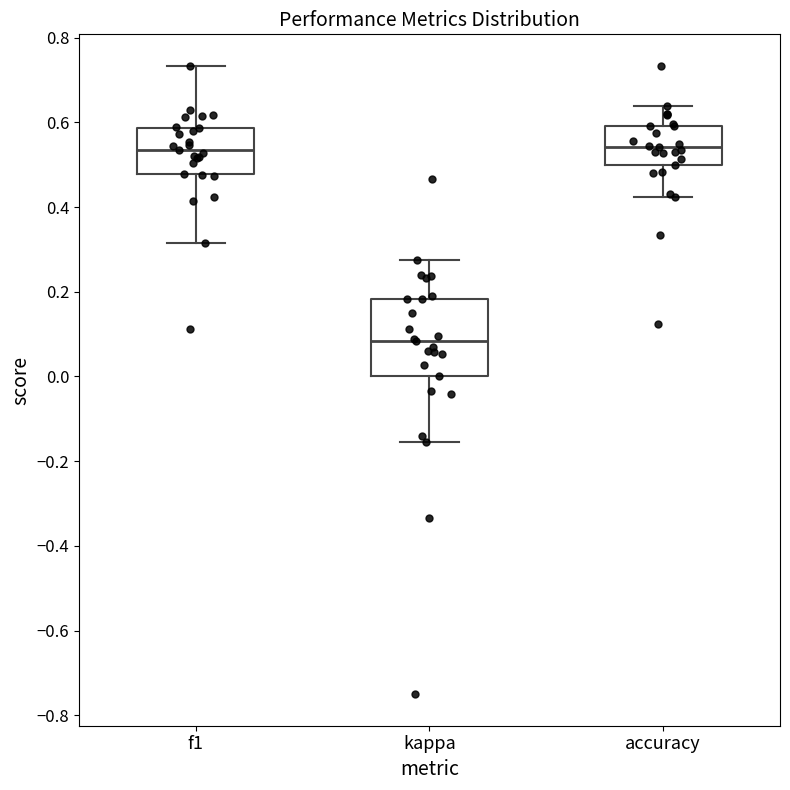

Reading left to right, read every box against the y-axis: the position of its median line, the range the box covers, and the ends of its whiskers. The values are not printed on the chart, so give them approximately, as read against the axis.

f1: median 0.54, box 0.48 to 0.58, whiskers 0.32 to 0.74
kappa: median 0.08, box 0.00 to 0.18, whiskers -0.16 to 0.28
accuracy: median 0.54, box 0.50 to 0.60, whiskers 0.42 to 0.64